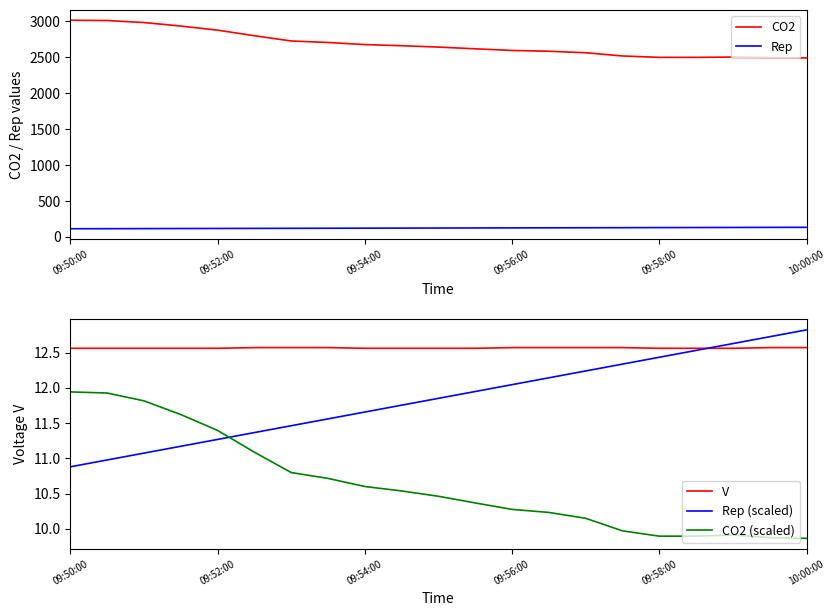

Which label corresponds to the largest value in the chart?

09:50:00